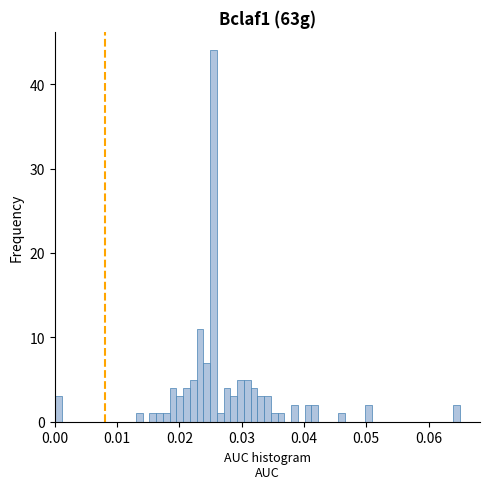

Read against the x-axis, roughly where is the centre of the tallest bar?

0.025